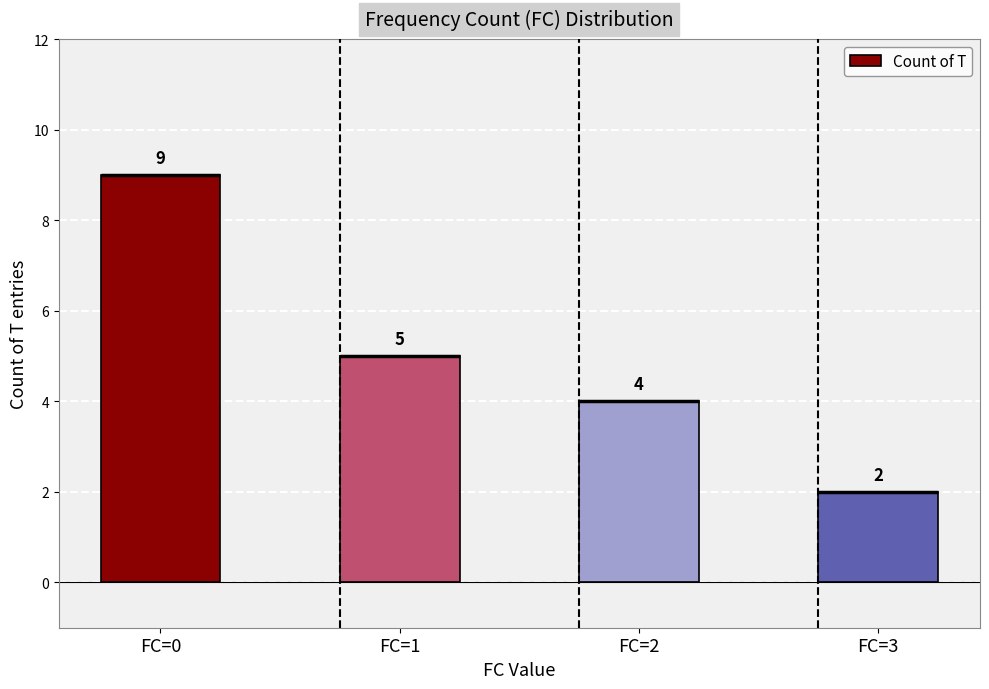

What is the approximate value at FC=0?

9